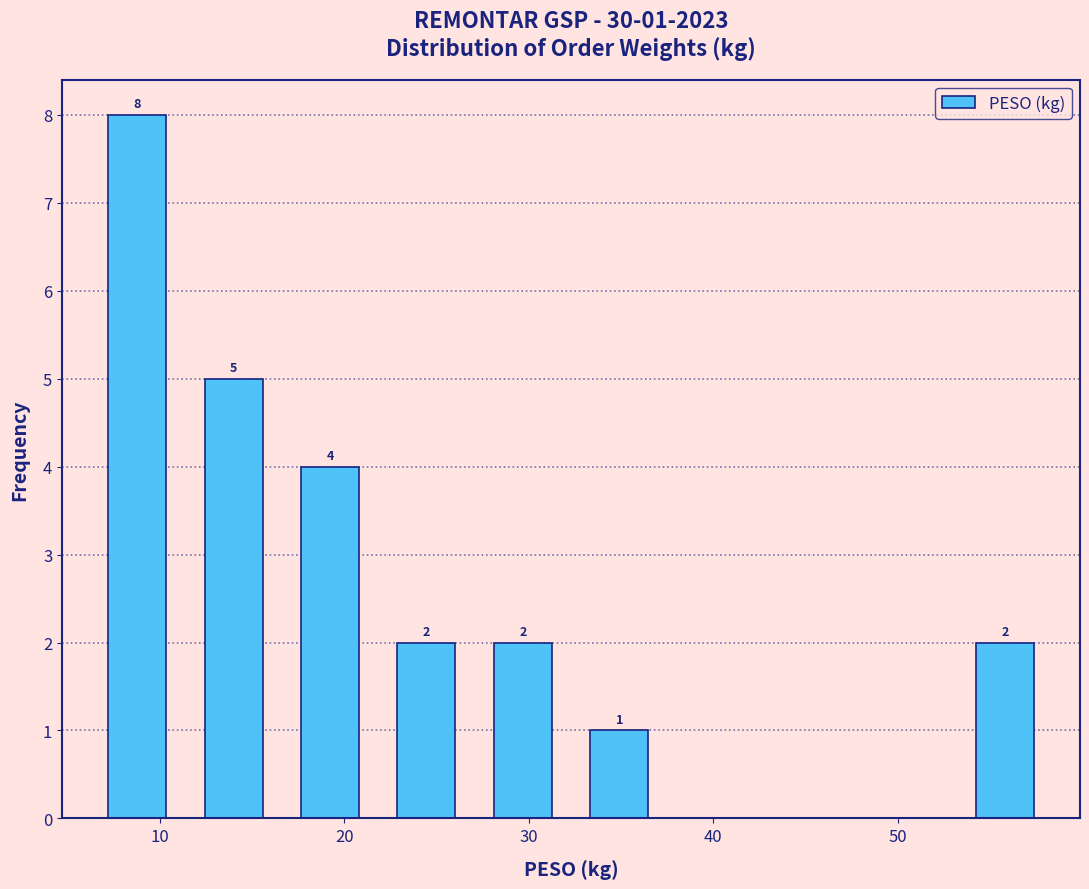

Over which range of the x-axis is the bar tallest?

6 to 11